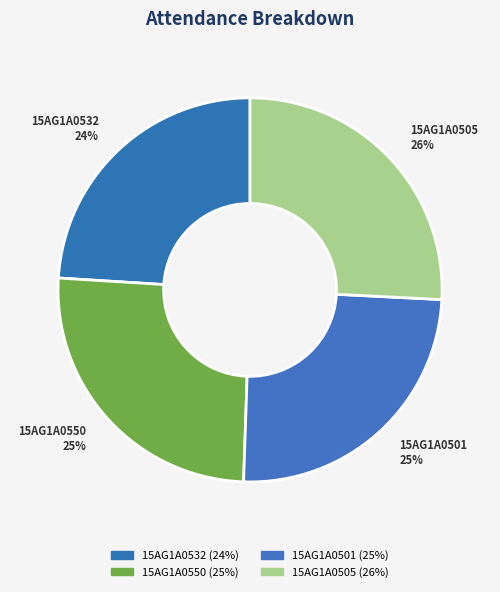

How many slices are in this pie chart?

4